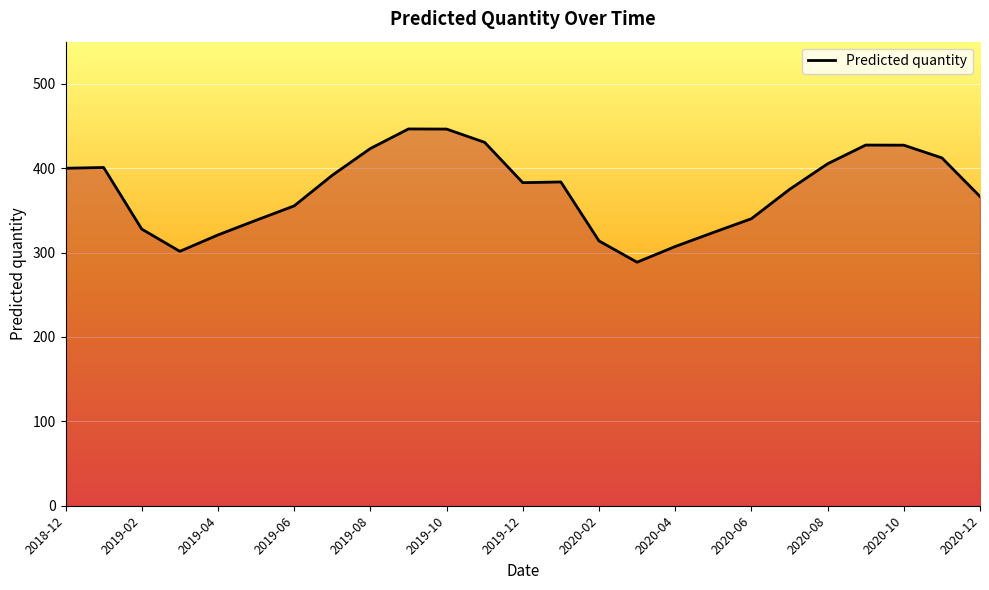

What is the smallest value displayed?

288.6